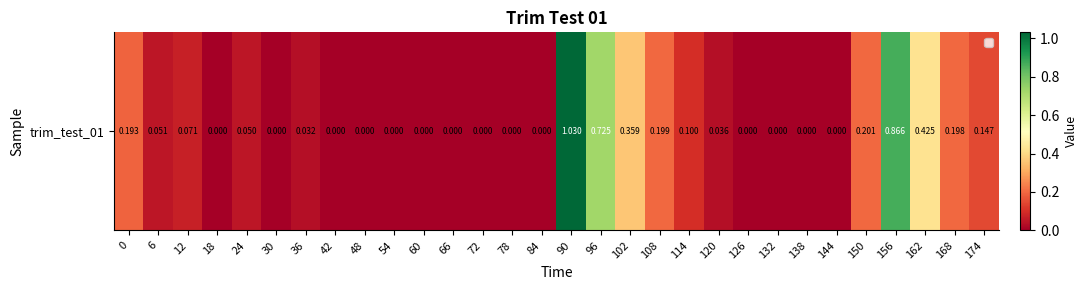

Reading left to right, what are all the values shown in this chart?

0.2	0.1	0.1	0.0	0.0	0.0	0.0	0.0	0.0	0.0	0.0	0.0	0.0	0.0	0.0	1.0	0.7	0.4	0.2	0.1	0.0	0.0	0.0	0.0	0.0	0.2	0.9	0.4	0.2	0.1